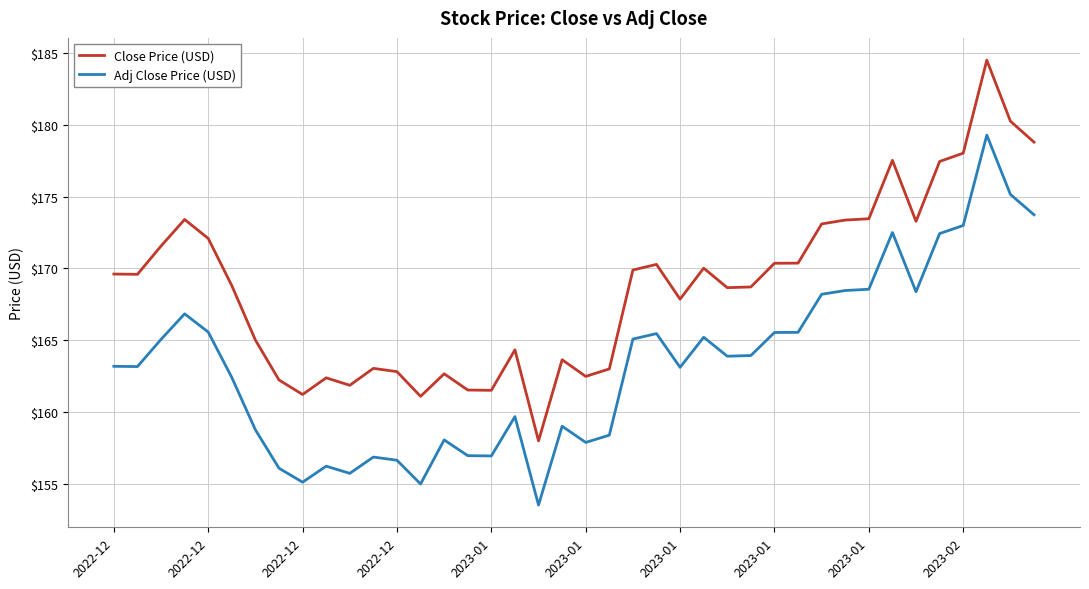

Which series has the widest spread of values?

Close Price (USD)